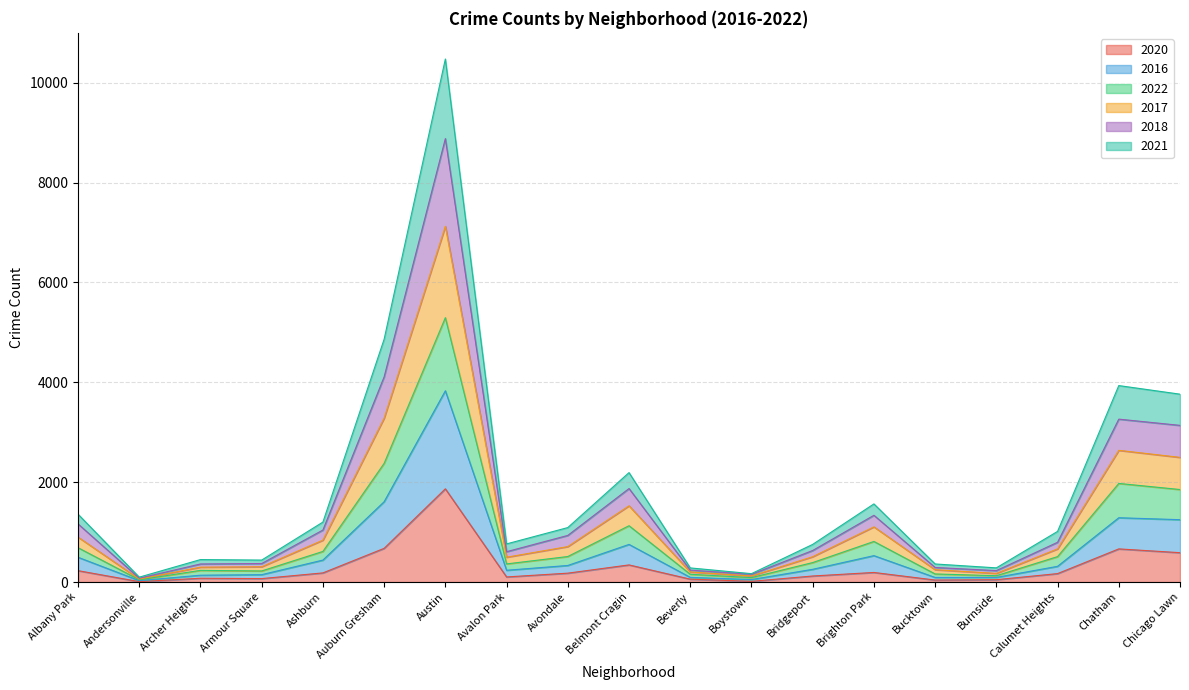

What is the approximate value of 2020 at Beverly?

58